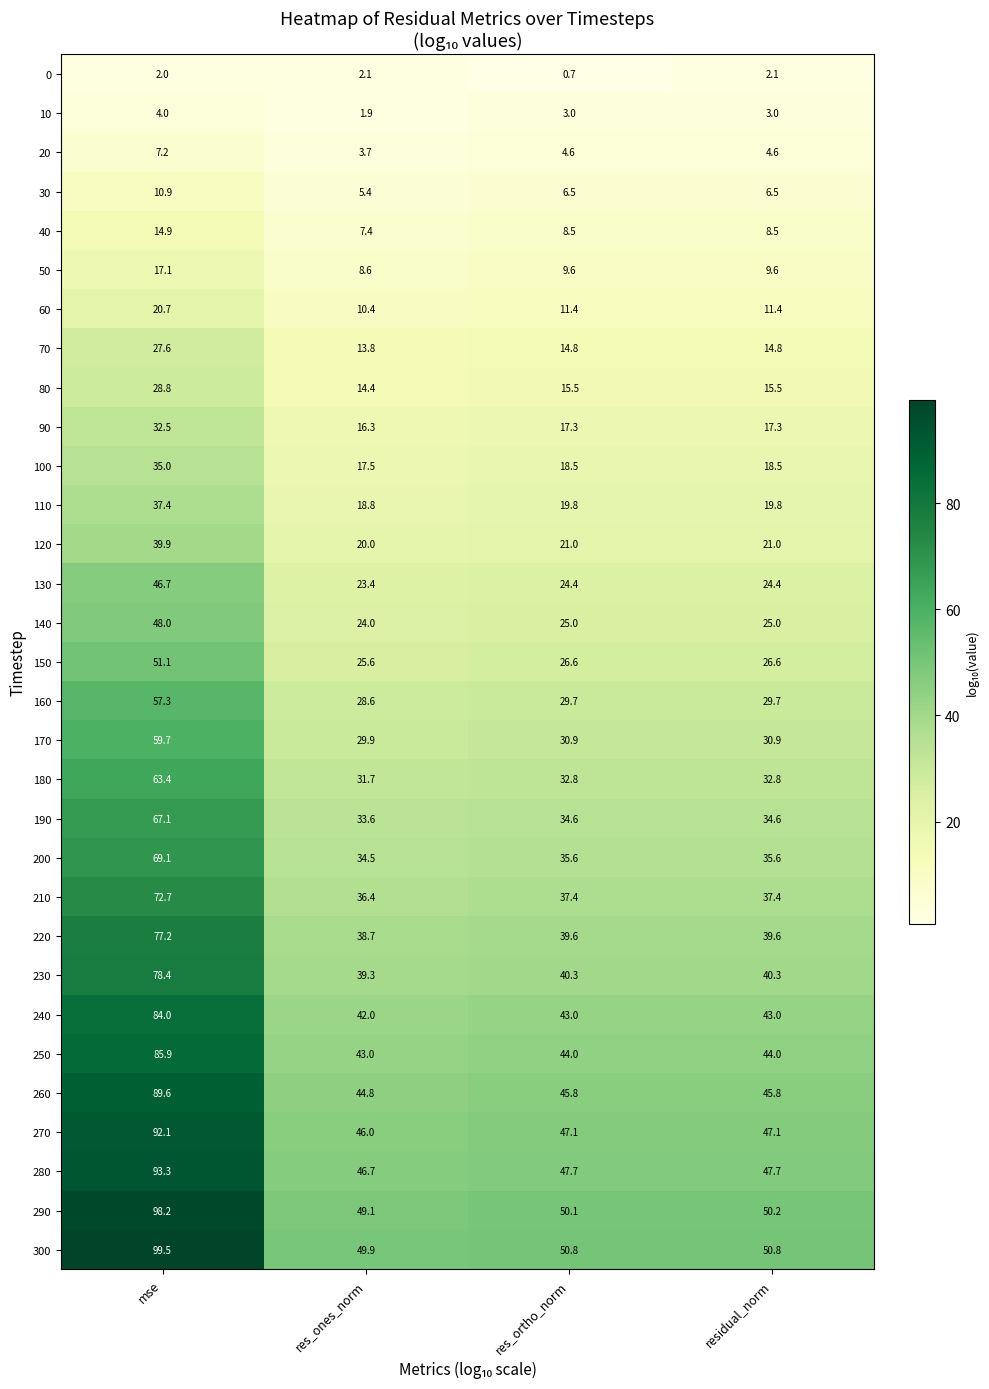

What is the maximum value shown in the chart?

99.5